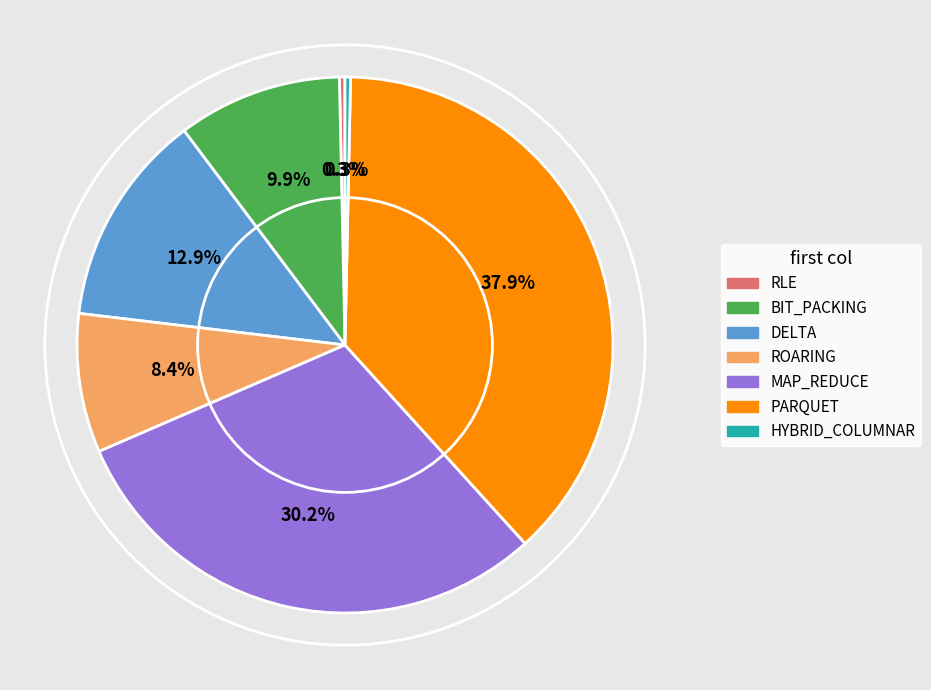

What portion of the pie excludes MAP_REDUCE?

69.8%